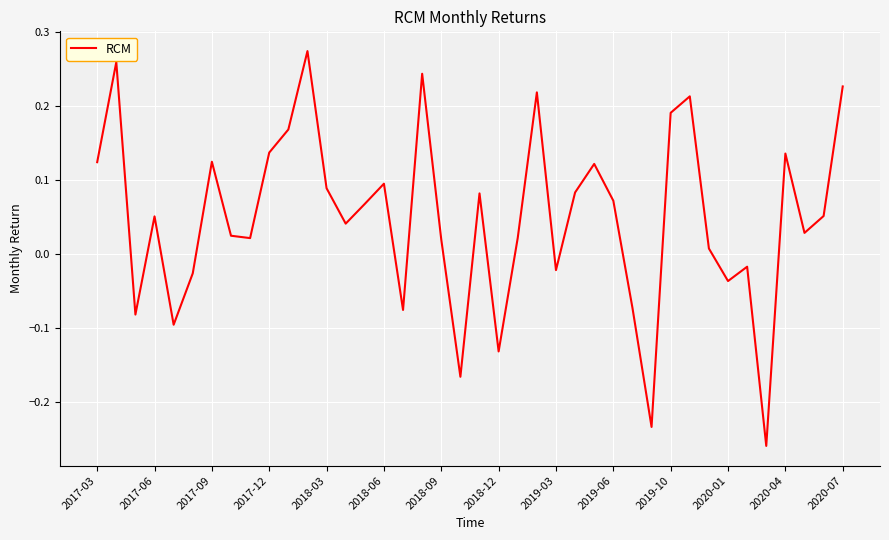

Does the chart have visible grid lines?

Yes